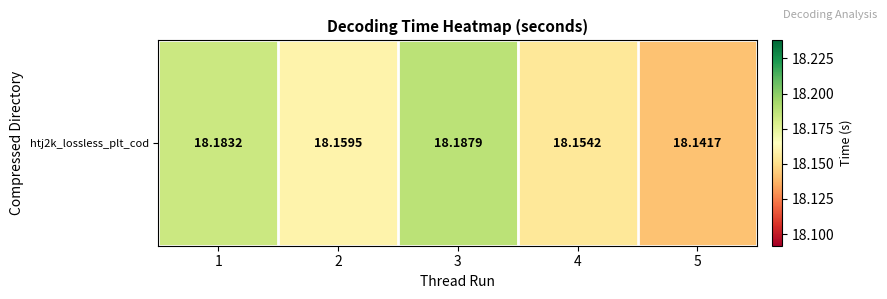

Where is the data nearest to the value 18?

5